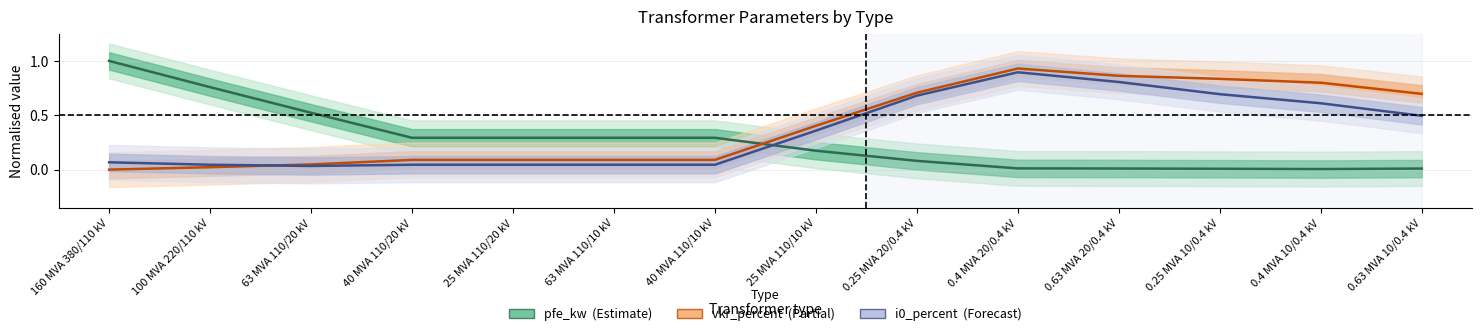

Is it true that pfe_kw (Estimate) equals 0.2 at 100 MVA 220/110 kV?

False